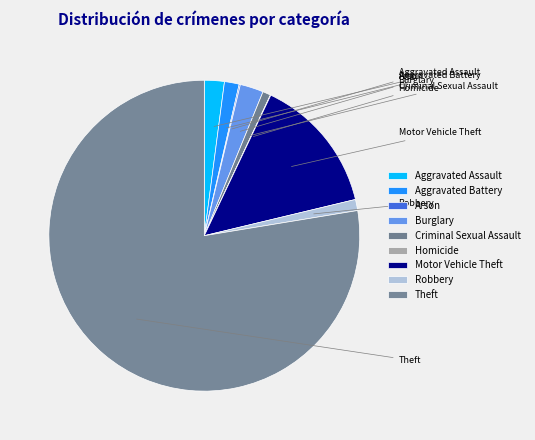

Rank the categories by value from lowest to highest.

Homicide, Arson, Criminal Sexual Assault, Robbery, Aggravated Battery, Aggravated Assault, Burglary, Motor Vehicle Theft, Theft